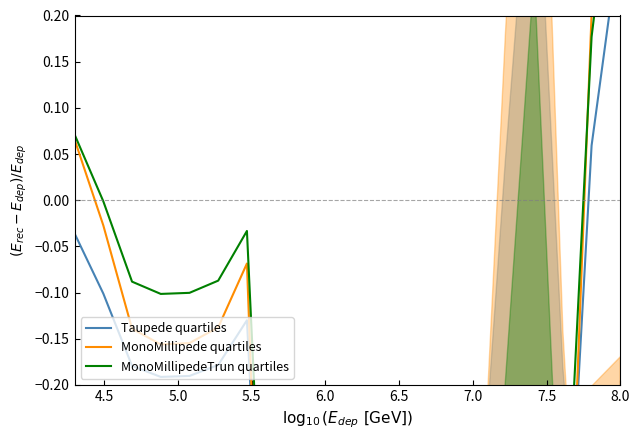

What is the average value of the MonoMillipede quartiles series?

-0.5